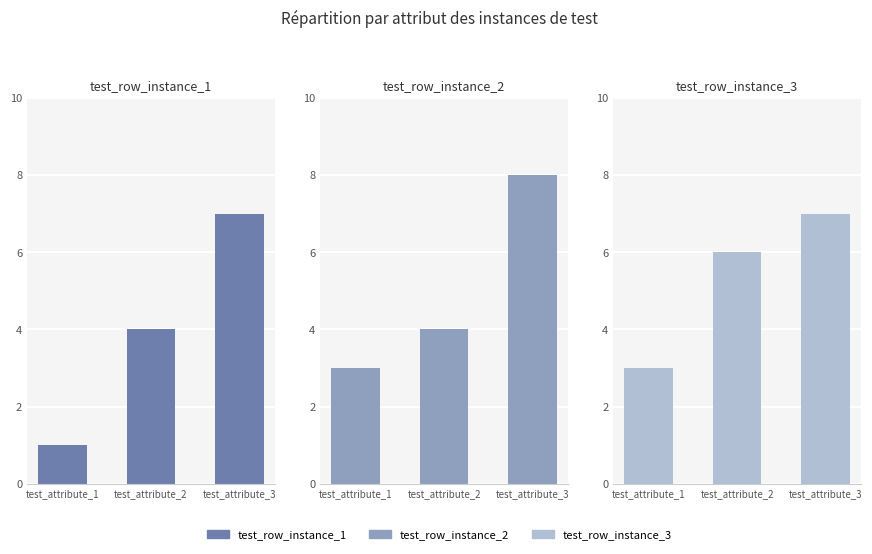

What is the value of the test_row_instance_2 bar at the 1st from the left?

3